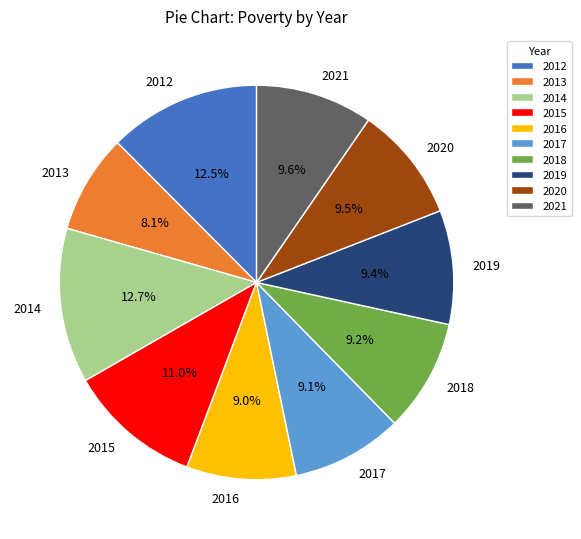

To the nearest percent, what is the difference between the 2014 and 2018 slice percentages?

3%